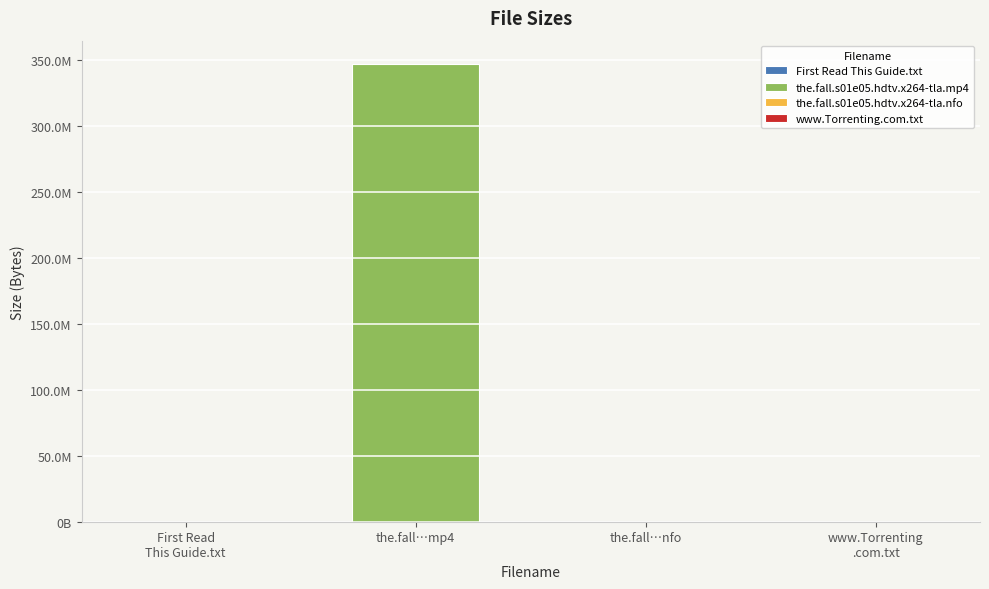

The value at First Read This Guide.txt is 238. True or false?

False